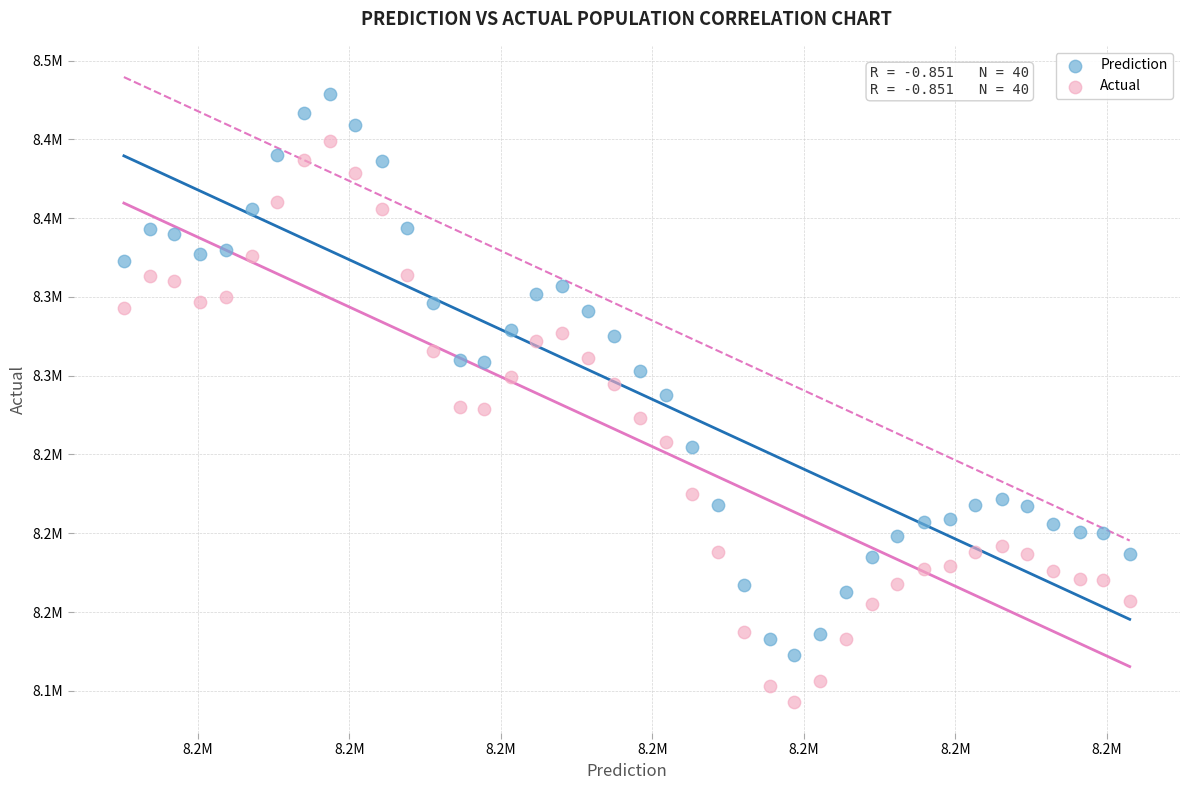

Which series reaches the minimum Y coordinate?

Actual